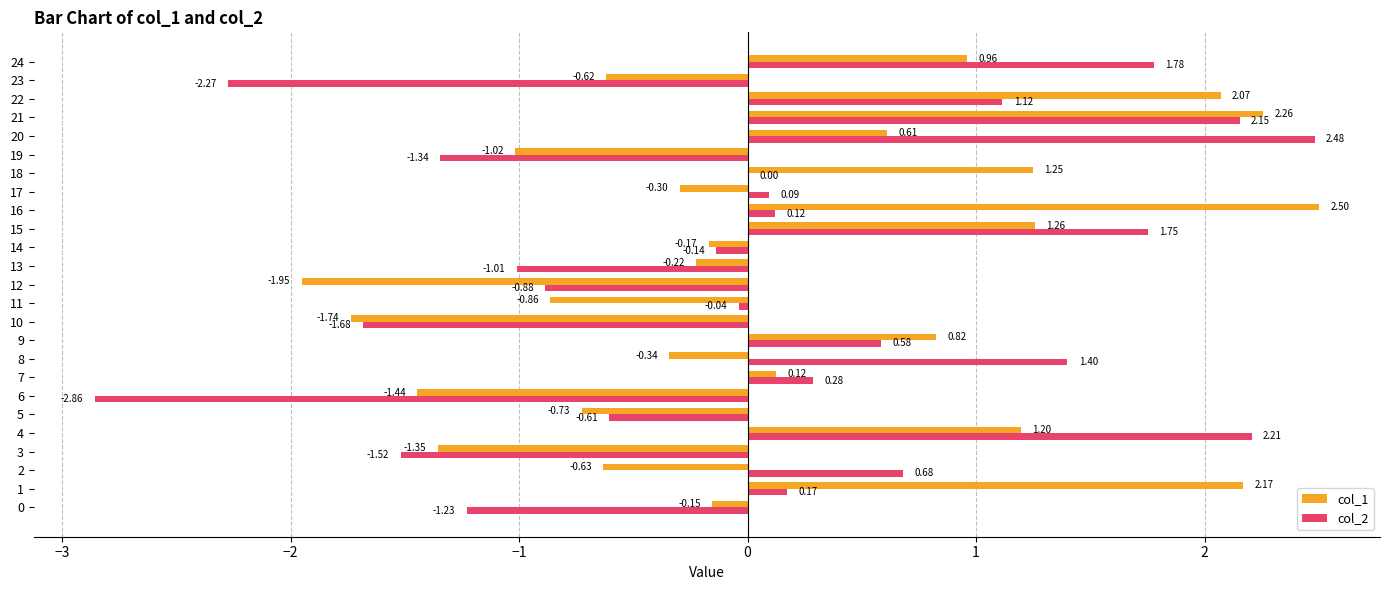

Between 20 and 23, which series saw the biggest shift?

col_2